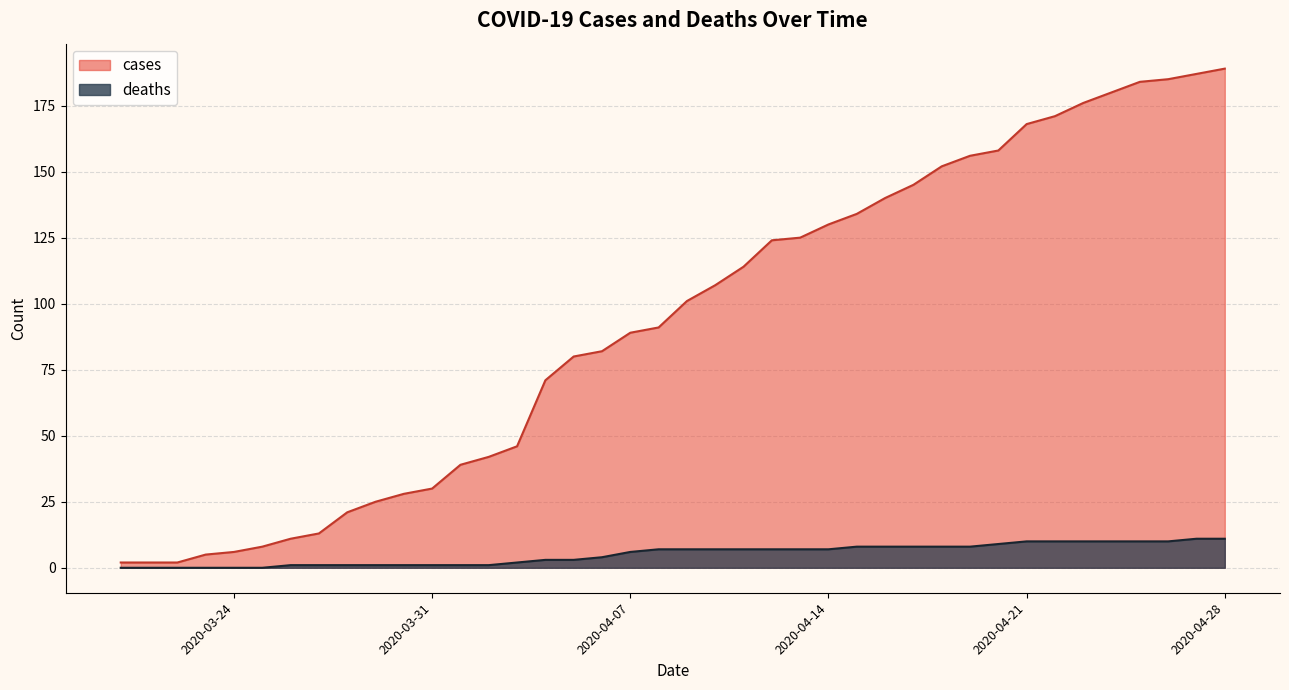

Rank the series by their average value, from highest to lowest.

cases, deaths